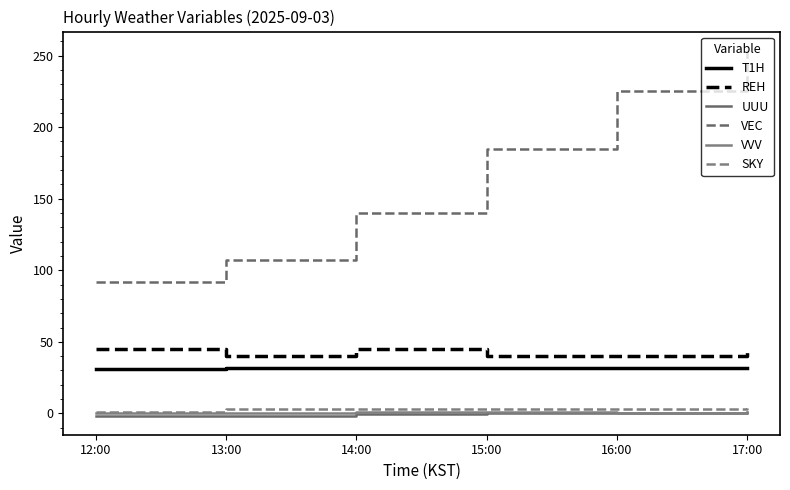

Which category has the lowest value in the VEC series?

12:00